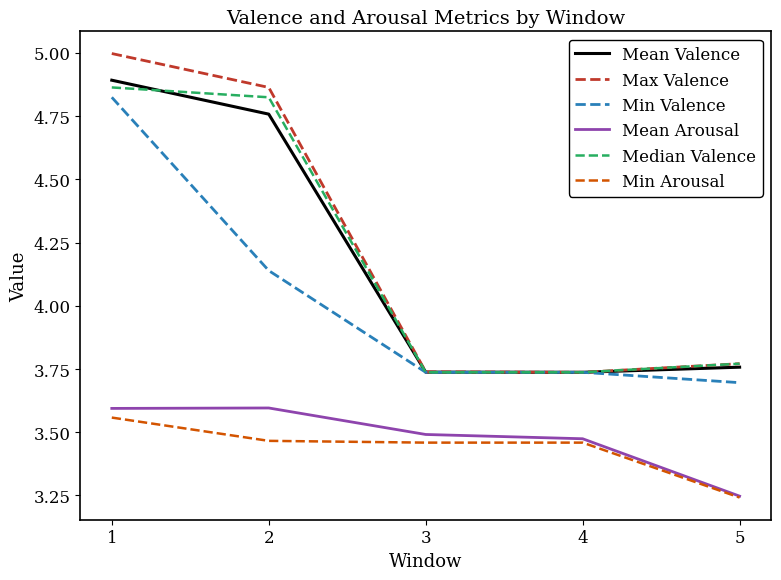

Does the chart display data point markers on the line(s)?

No